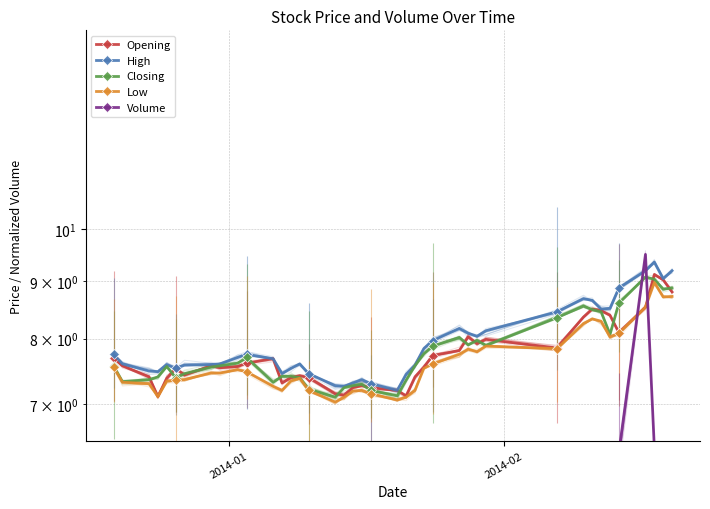

What is the value of the Volume point at the 37th from the left?

9.5